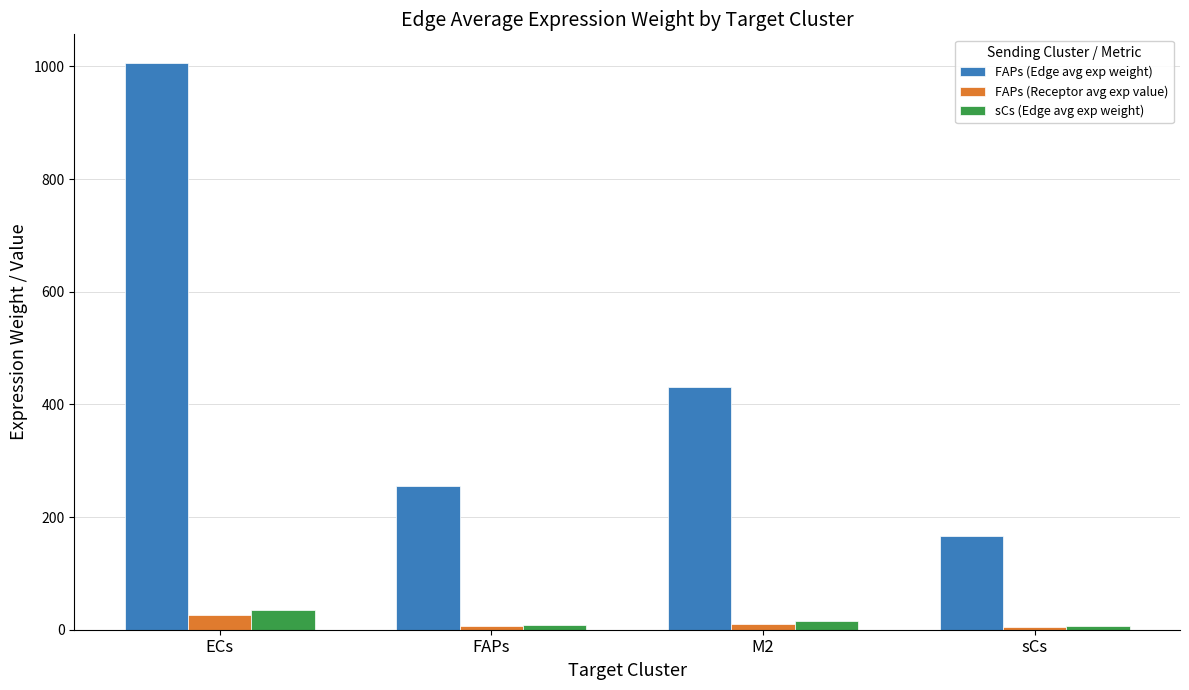

How many data points in FAPs (Edge avg exp weight) are above 430?

2